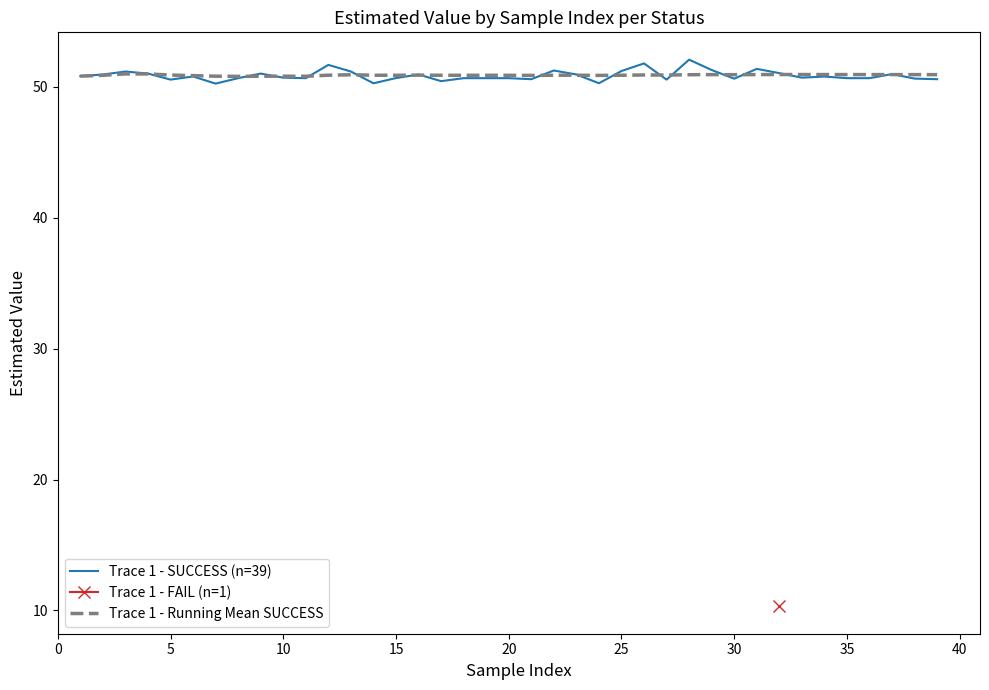

Is it true that Trace 1 - Running Mean SUCCESS equals 82.8 at 10?

False